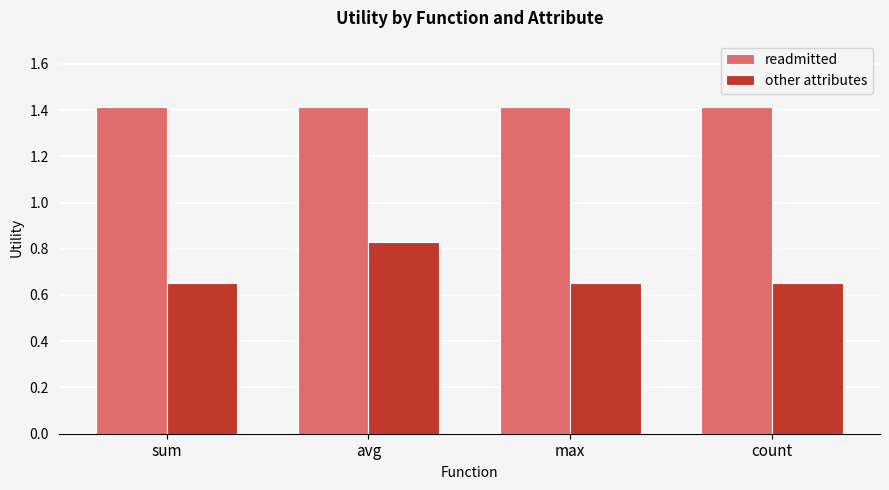

At max, list the series in order from largest to smallest.

readmitted, other attributes